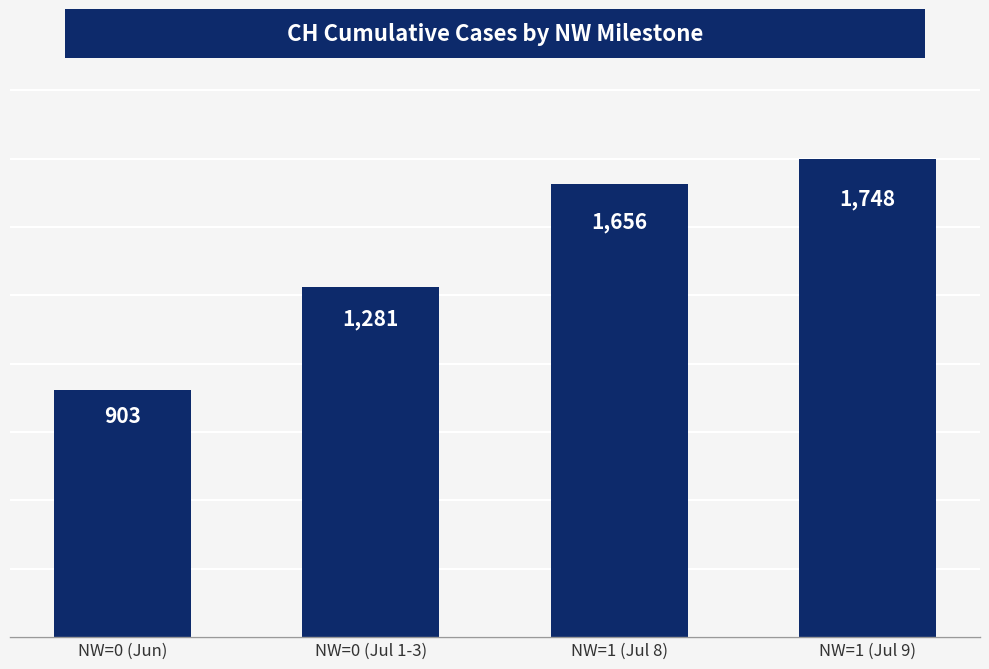

The value at NW=0 (Jul 1-3) is 1281. True or false?

True